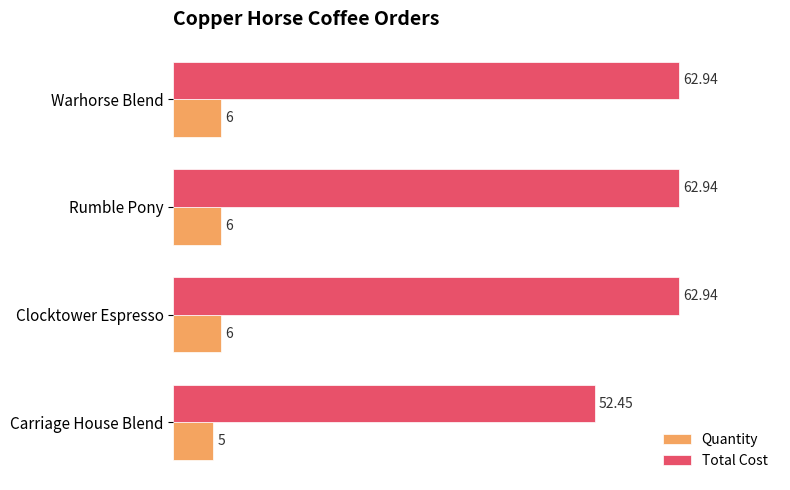

Which series has the largest range (max minus min)?

Total Cost